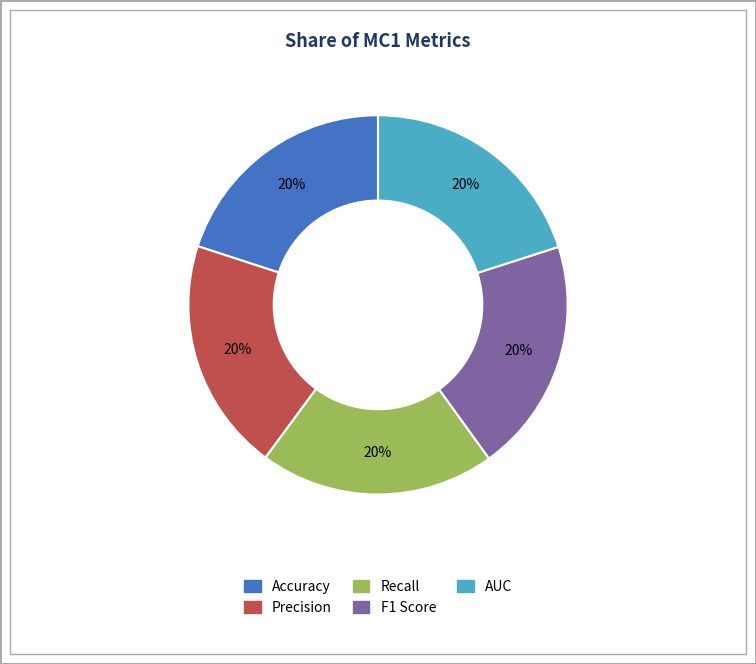

Is there a majority slice in this chart?

No